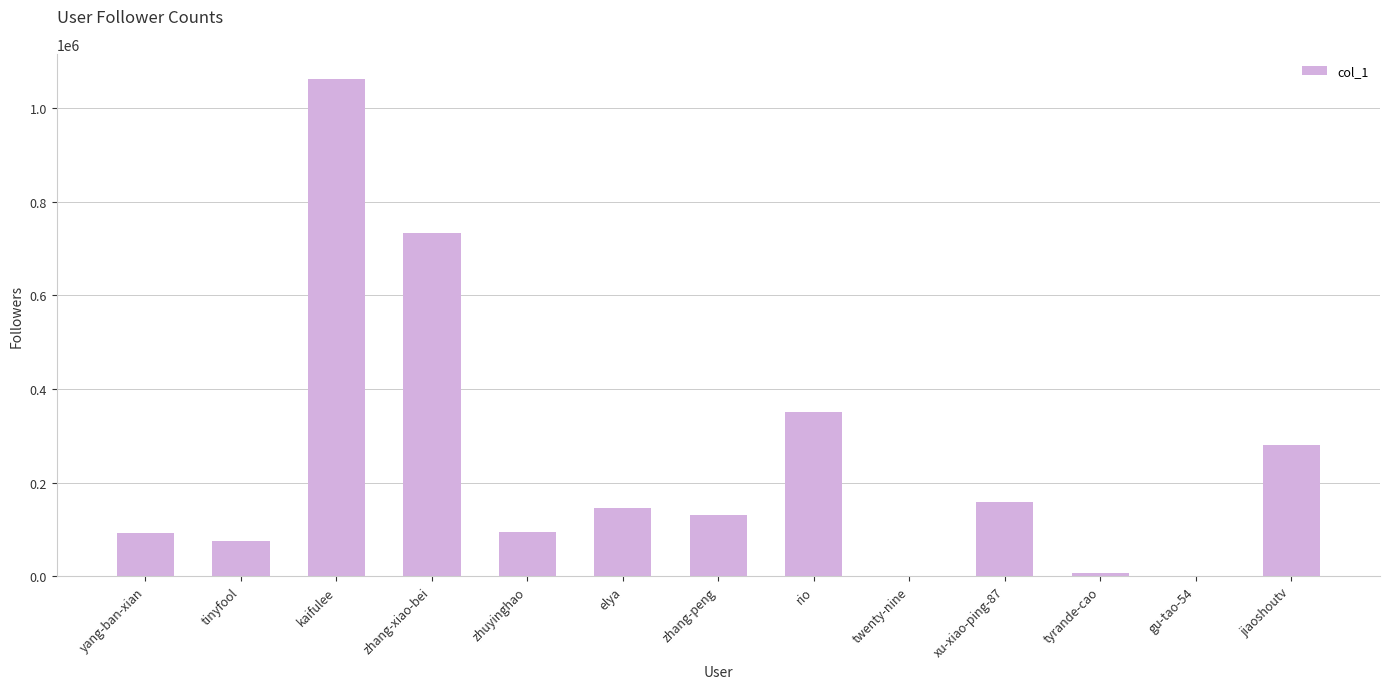

What is the greatest value displayed?

1062483